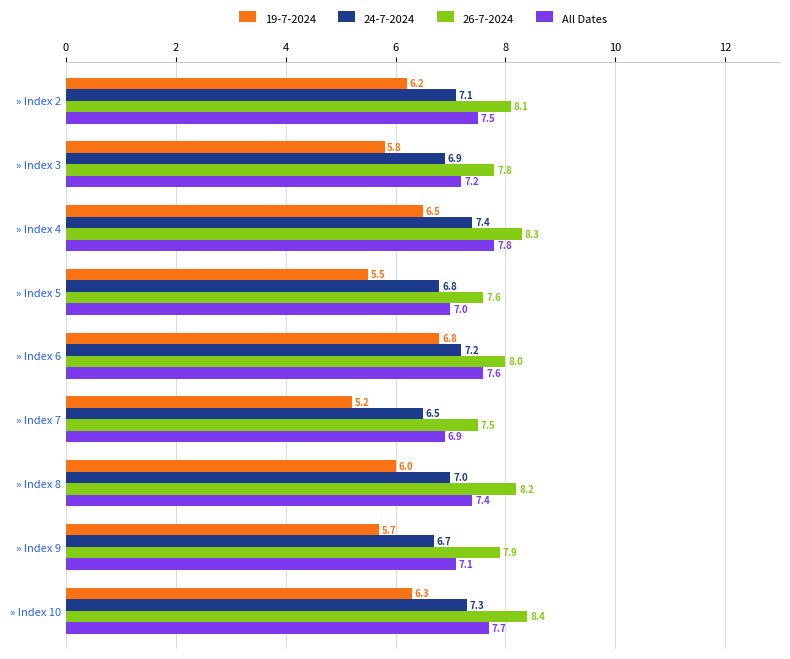

Which category has the highest value across all series?

» Index 10